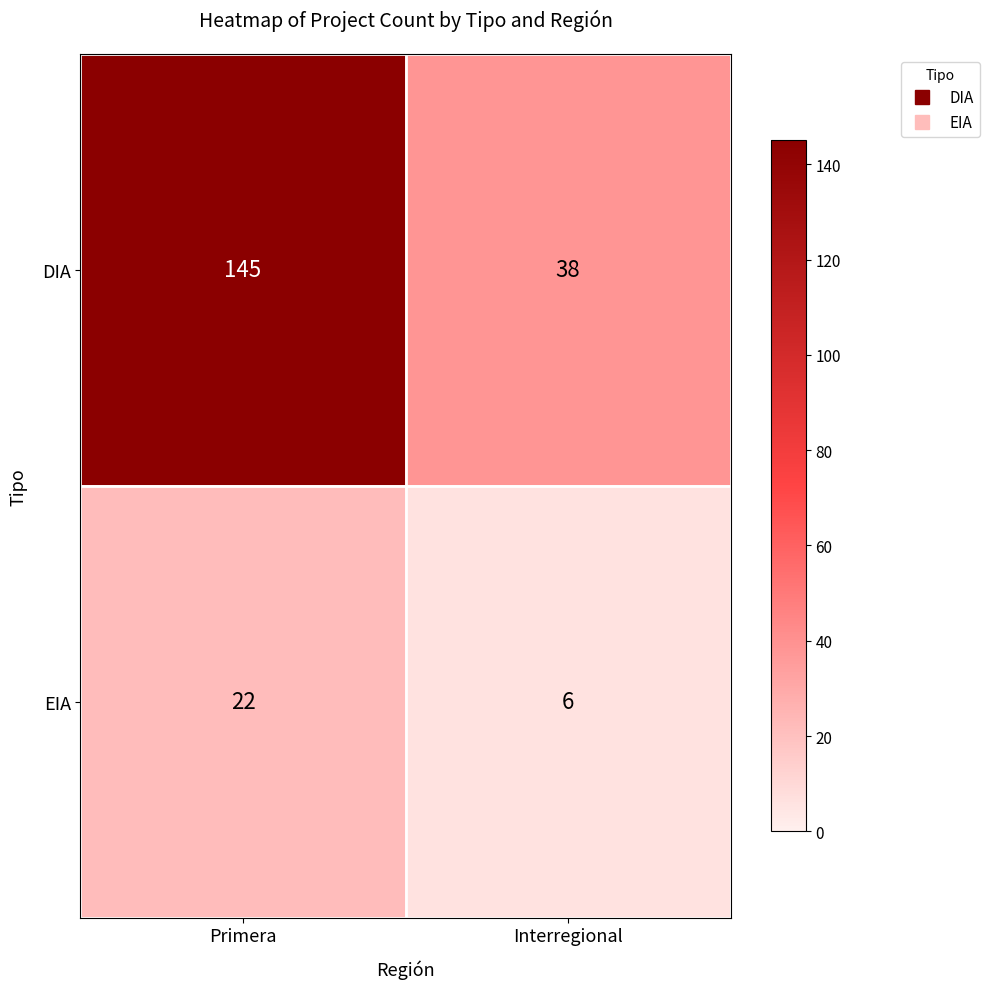

Reading left to right, transcribe all the data shown in this chart.

DIA: Primera=145	Interregional=38
EIA: Primera=22	Interregional=6